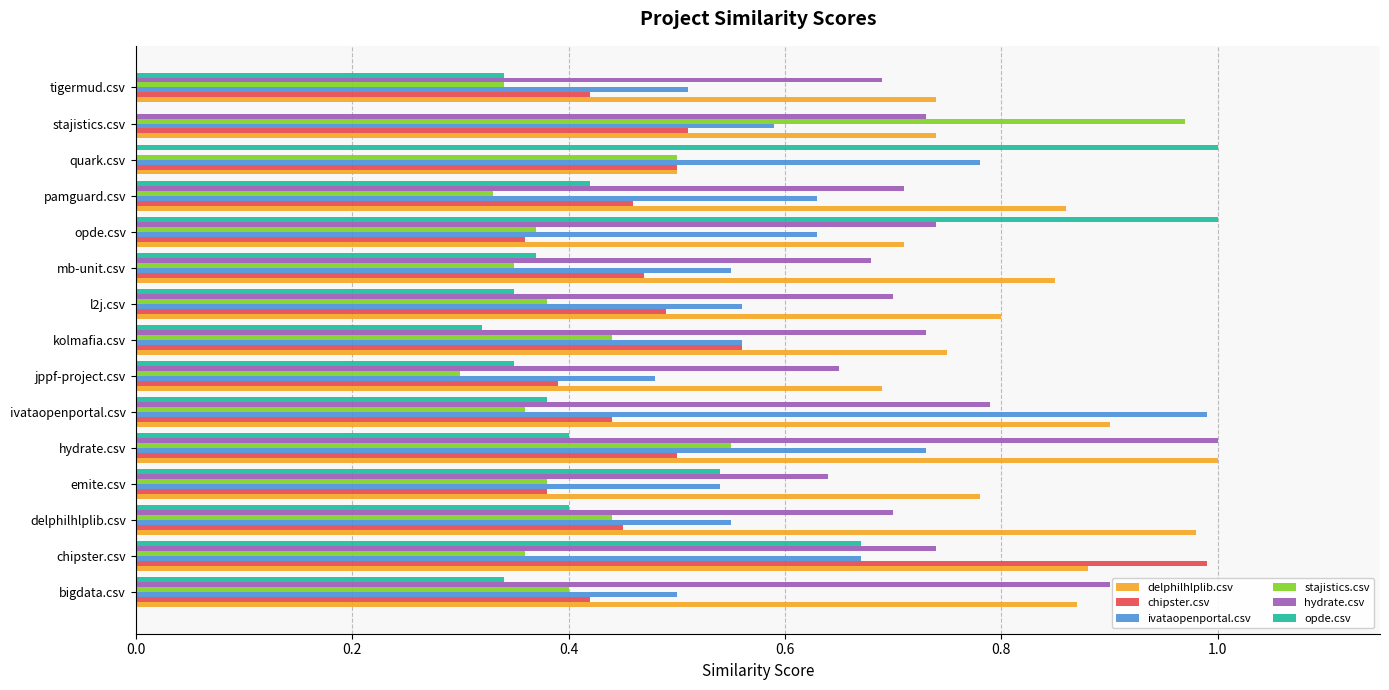

Is it true that opde.csv equals 1.0 at quark.csv?

True